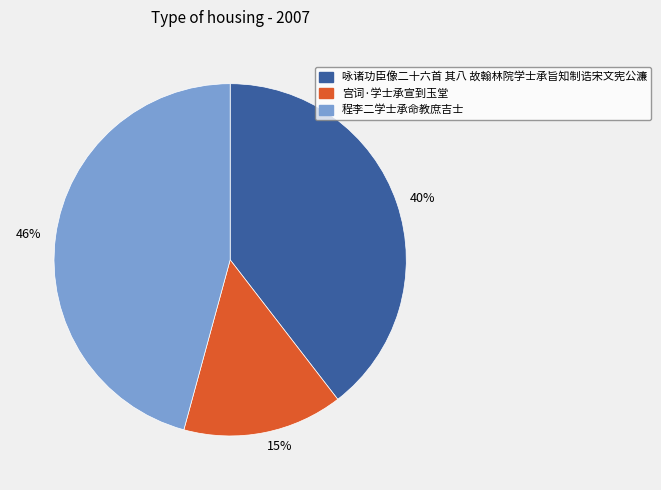

To the nearest percent, what portion does 咏诸功臣像二十六首 其八 故翰林院学士承旨知制诰宋文宪公濂 represent?

40%